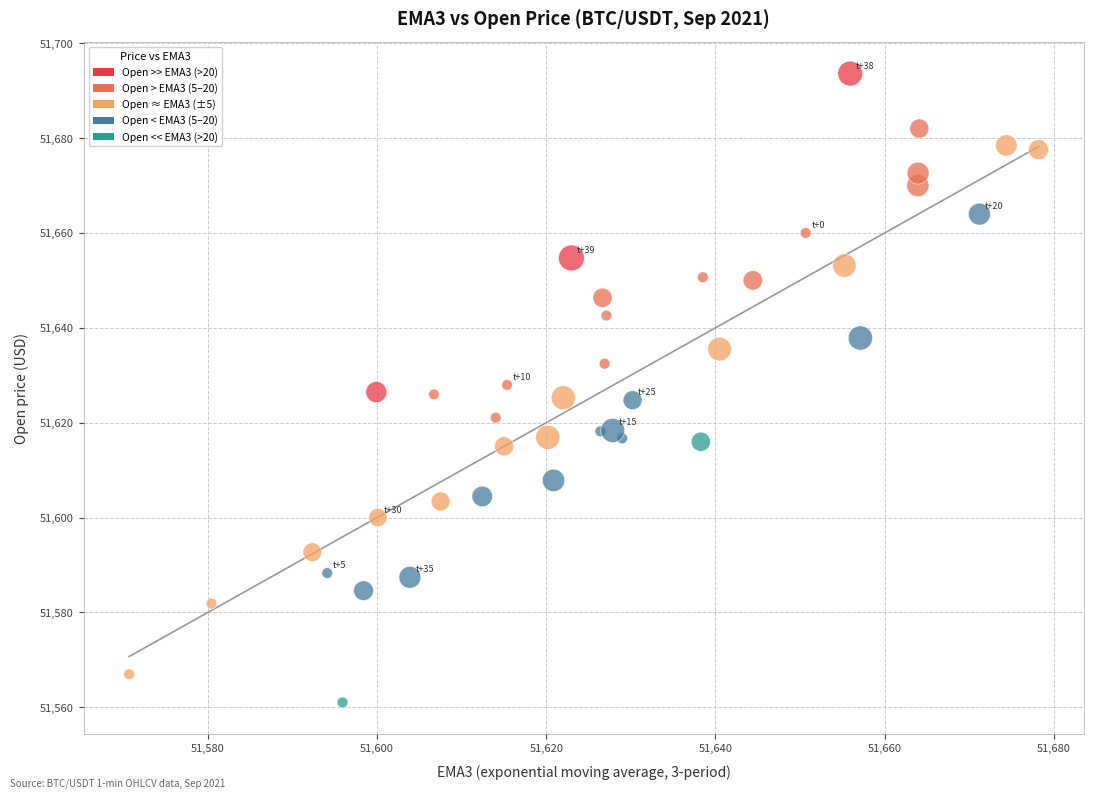

What is the range of Y values (max minus min)?

132.6